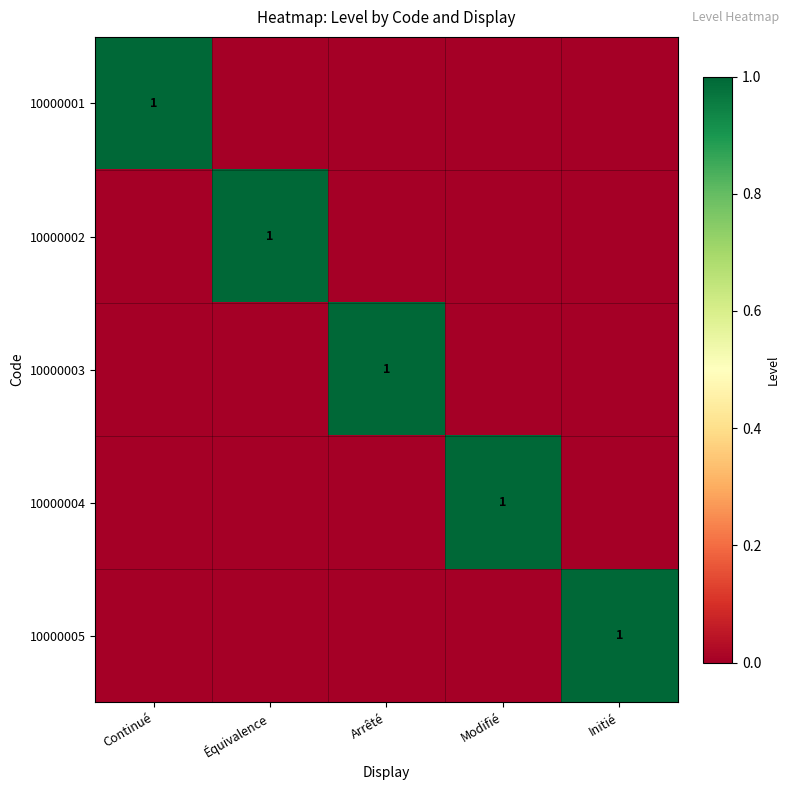

Rank the categories by 10000003 value from highest to lowest.

Arrêté, Continué, Équivalence, Modifié, Initié